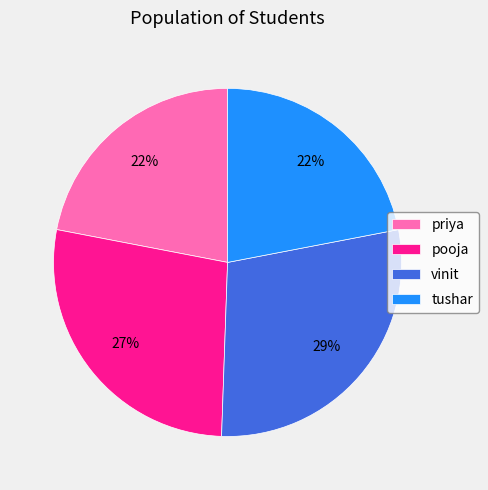

To the nearest percent, what percentage of the pie is priya?

22%